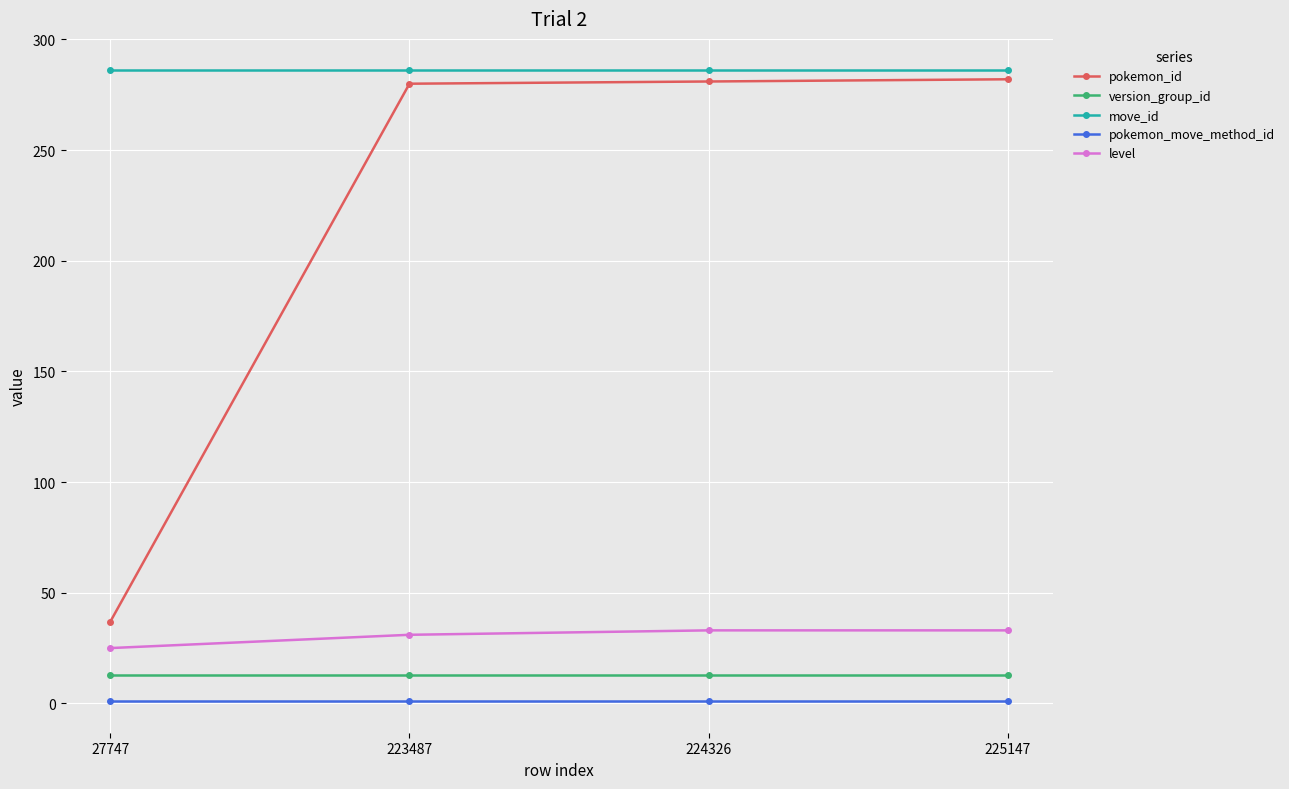

Rank the series by their maximum value, from lowest to highest.

pokemon_move_method_id, version_group_id, level, pokemon_id, move_id